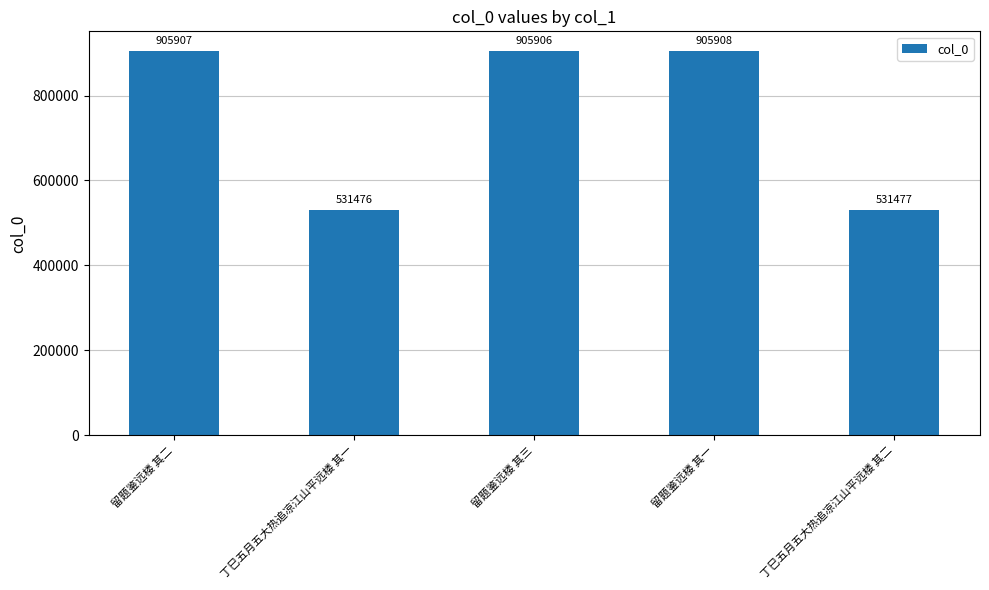

How many bars are there in total?

5